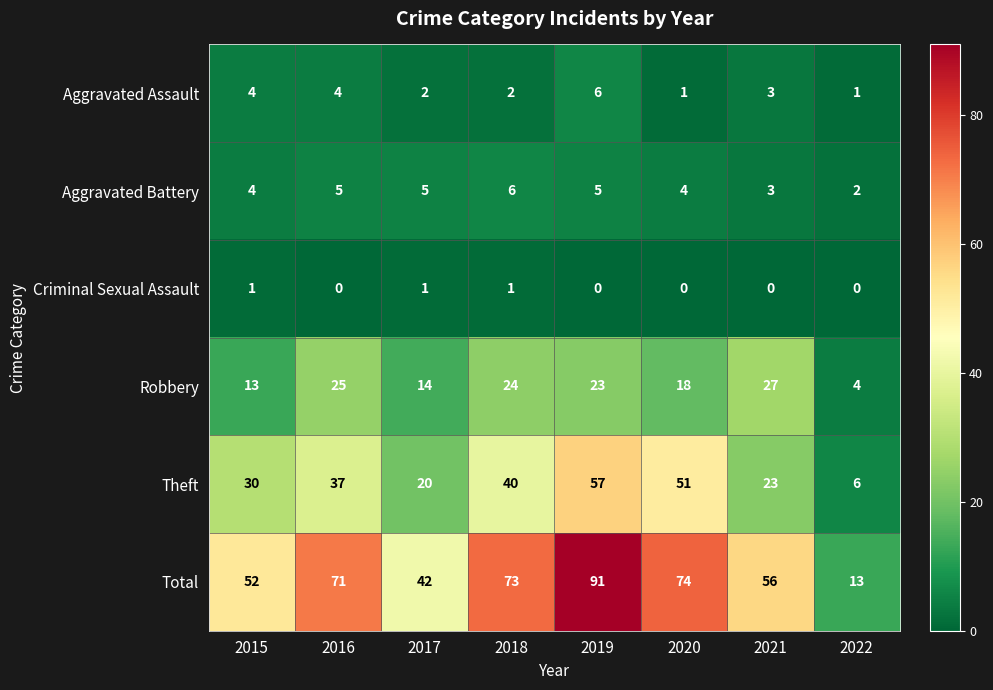

How many values in the Total series are below 71?

4